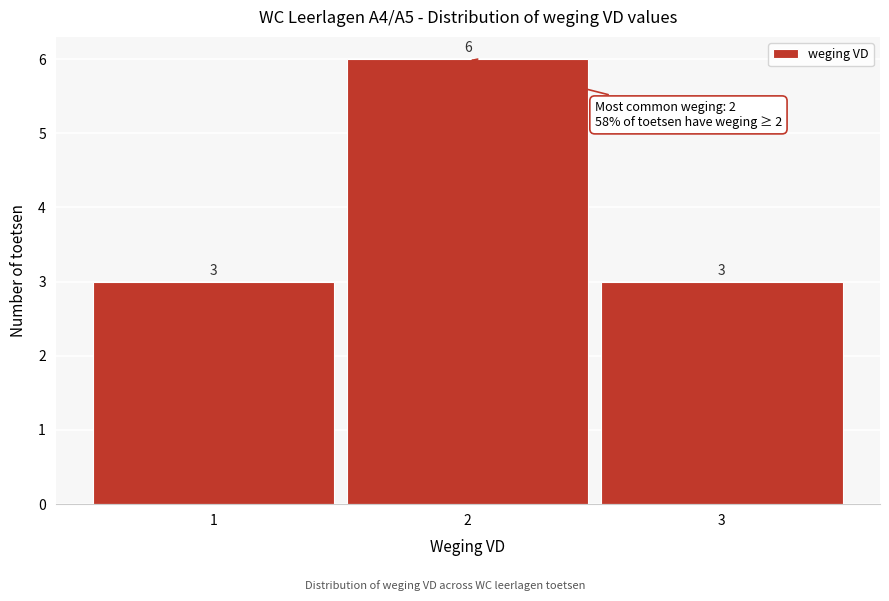

Reading left to right, list every bar in this chart as the range it spans on the x-axis followed by its height.

0.5 to 1.5: 3
1.5 to 2.5: 6
2.5 to 3.5: 3